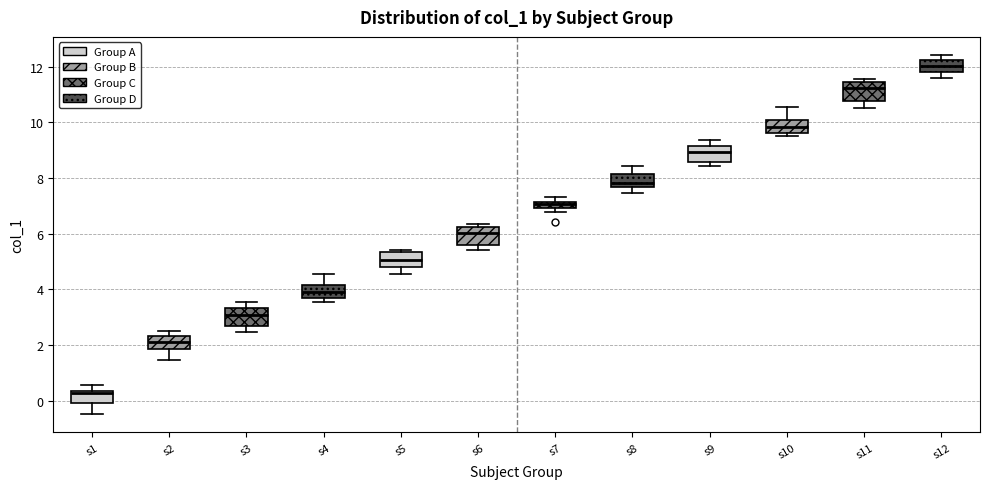

Where does the median line of the box for s10 sit on the y-axis? The values are not printed on the chart, so give them approximately, as read against the axis.

9.8